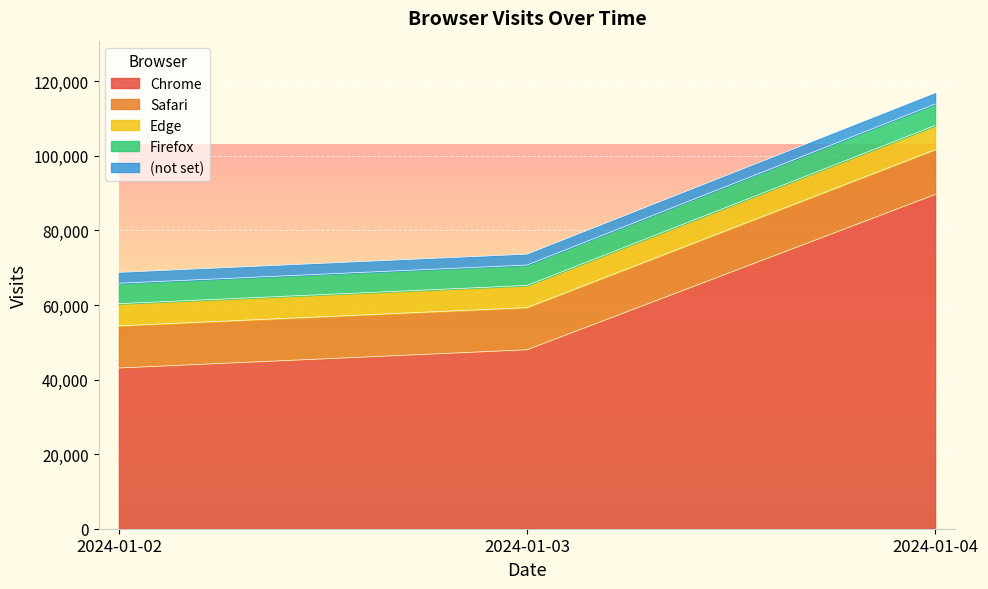

How many data points in Firefox are above 5480?

1